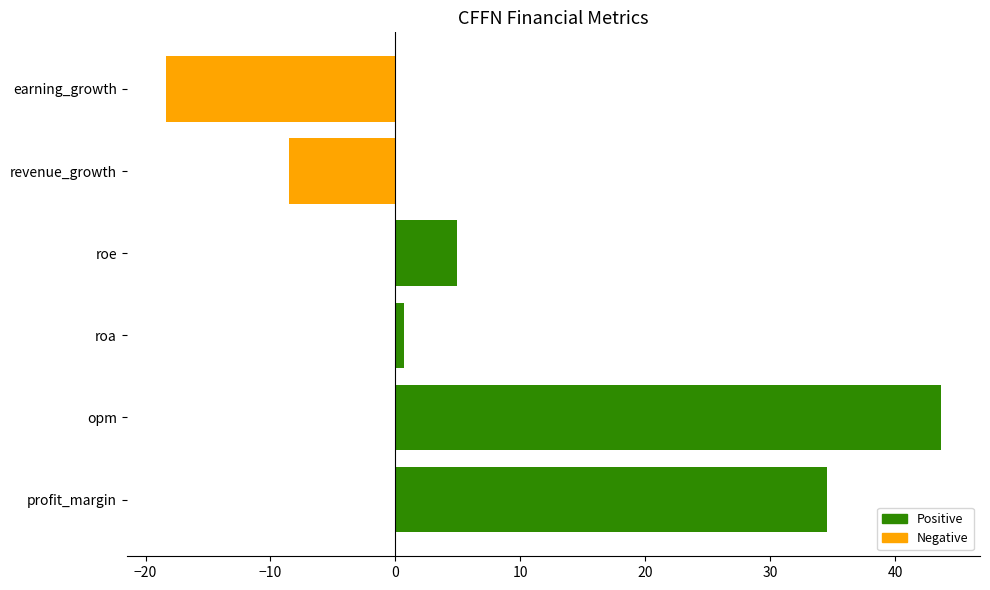

True or false: the data shows 7.9 at roe.

False